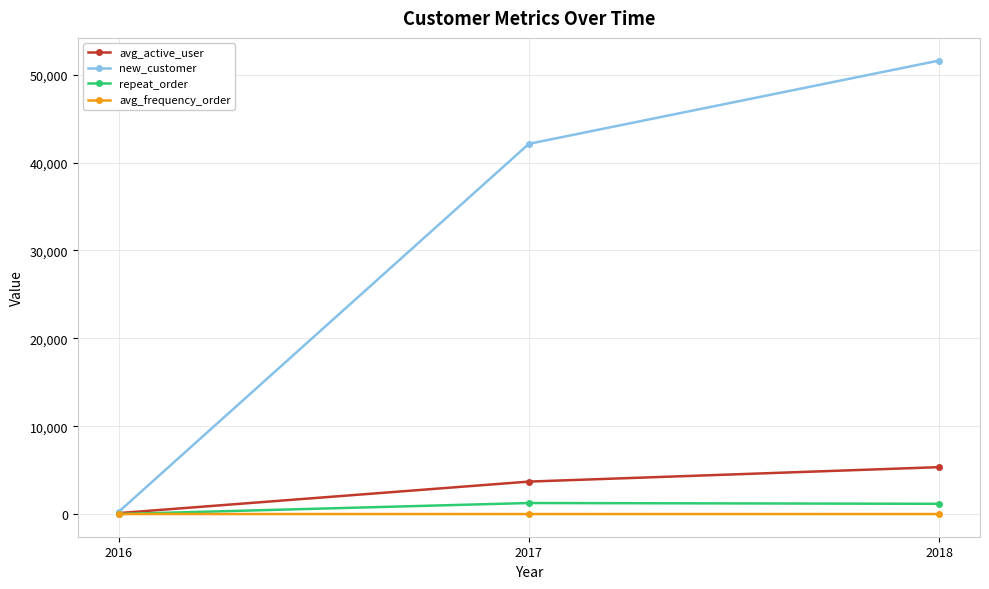

List the labels in order of new_customer value, smallest first.

2016, 2017, 2018